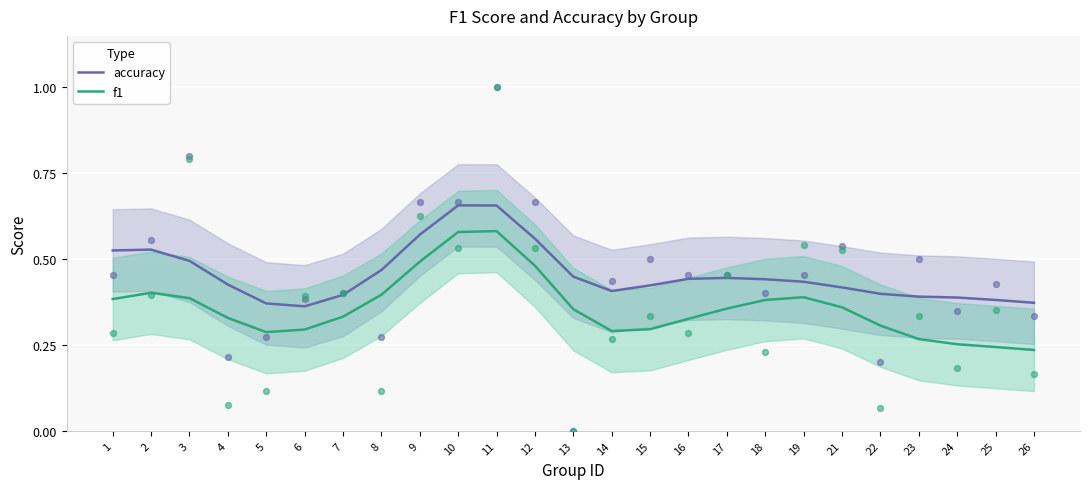

At how many categories does at least one series exceed 0?

25